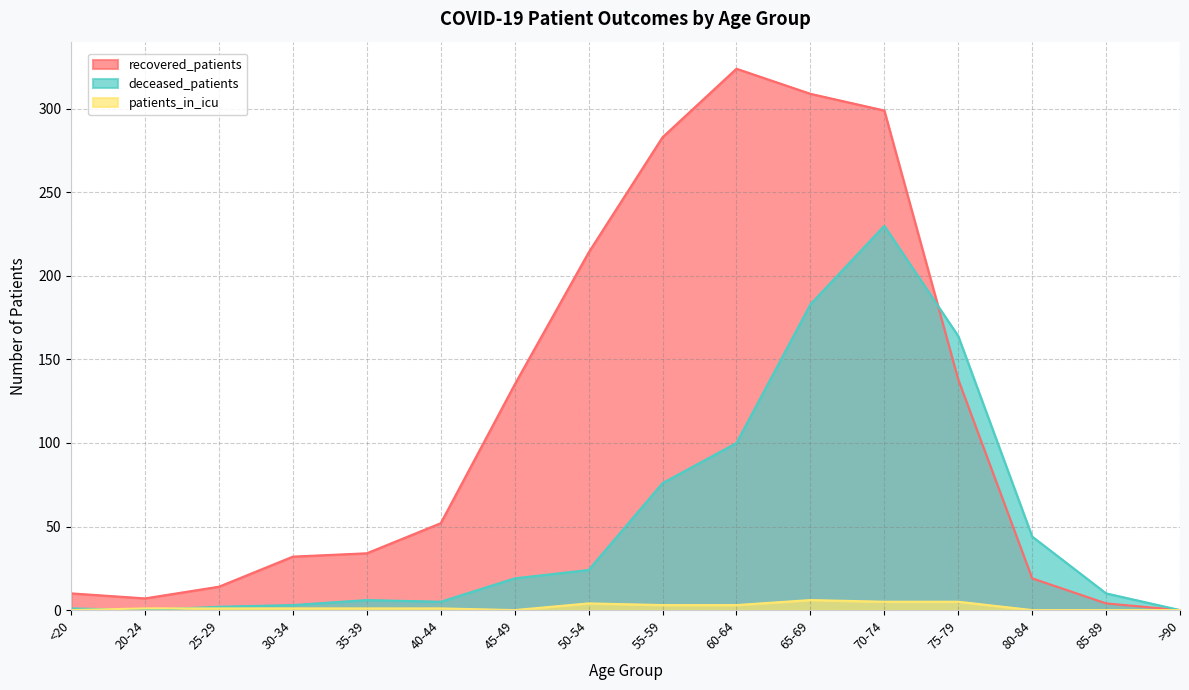

What position from the left is 75-79?

13